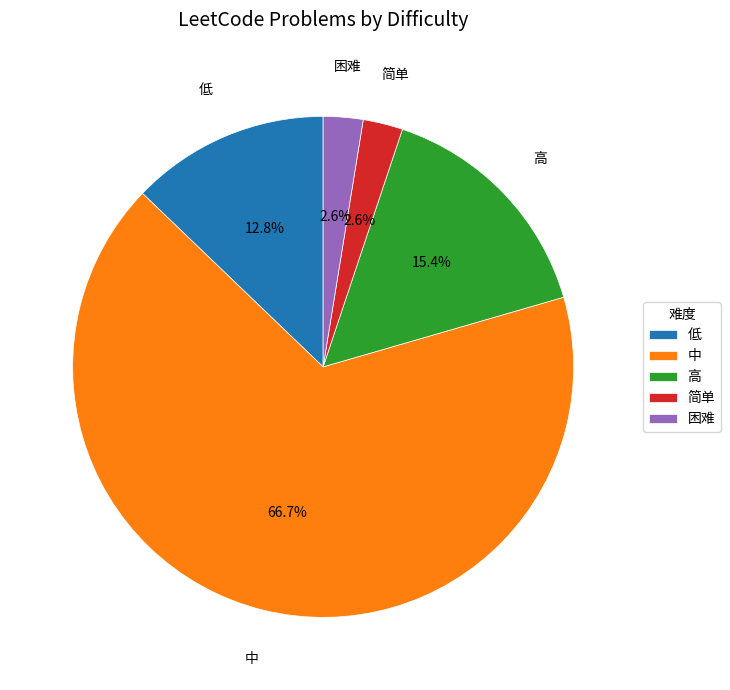

Which slice is the largest?

中